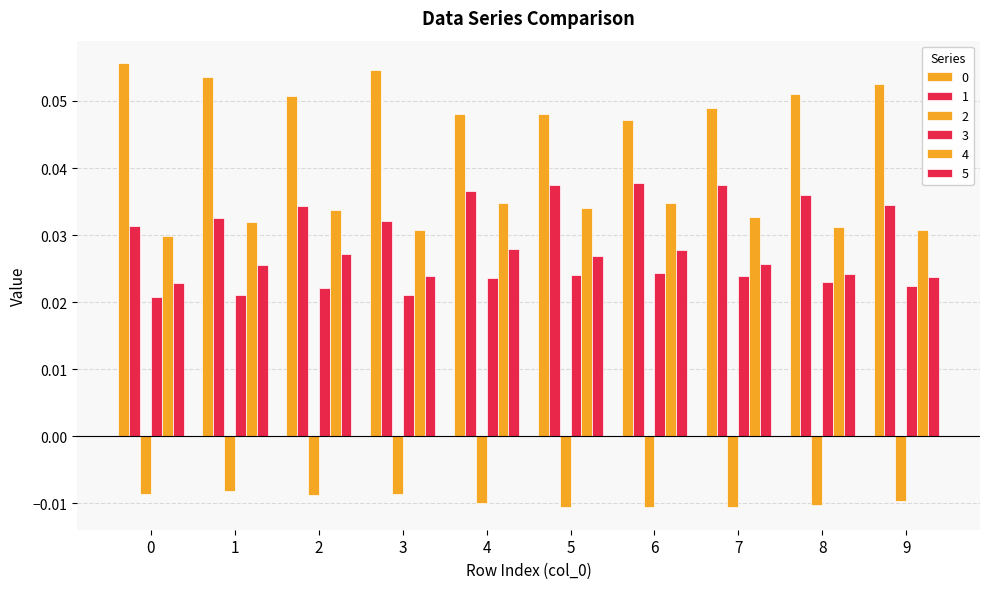

Count the number of data series in this chart.

6